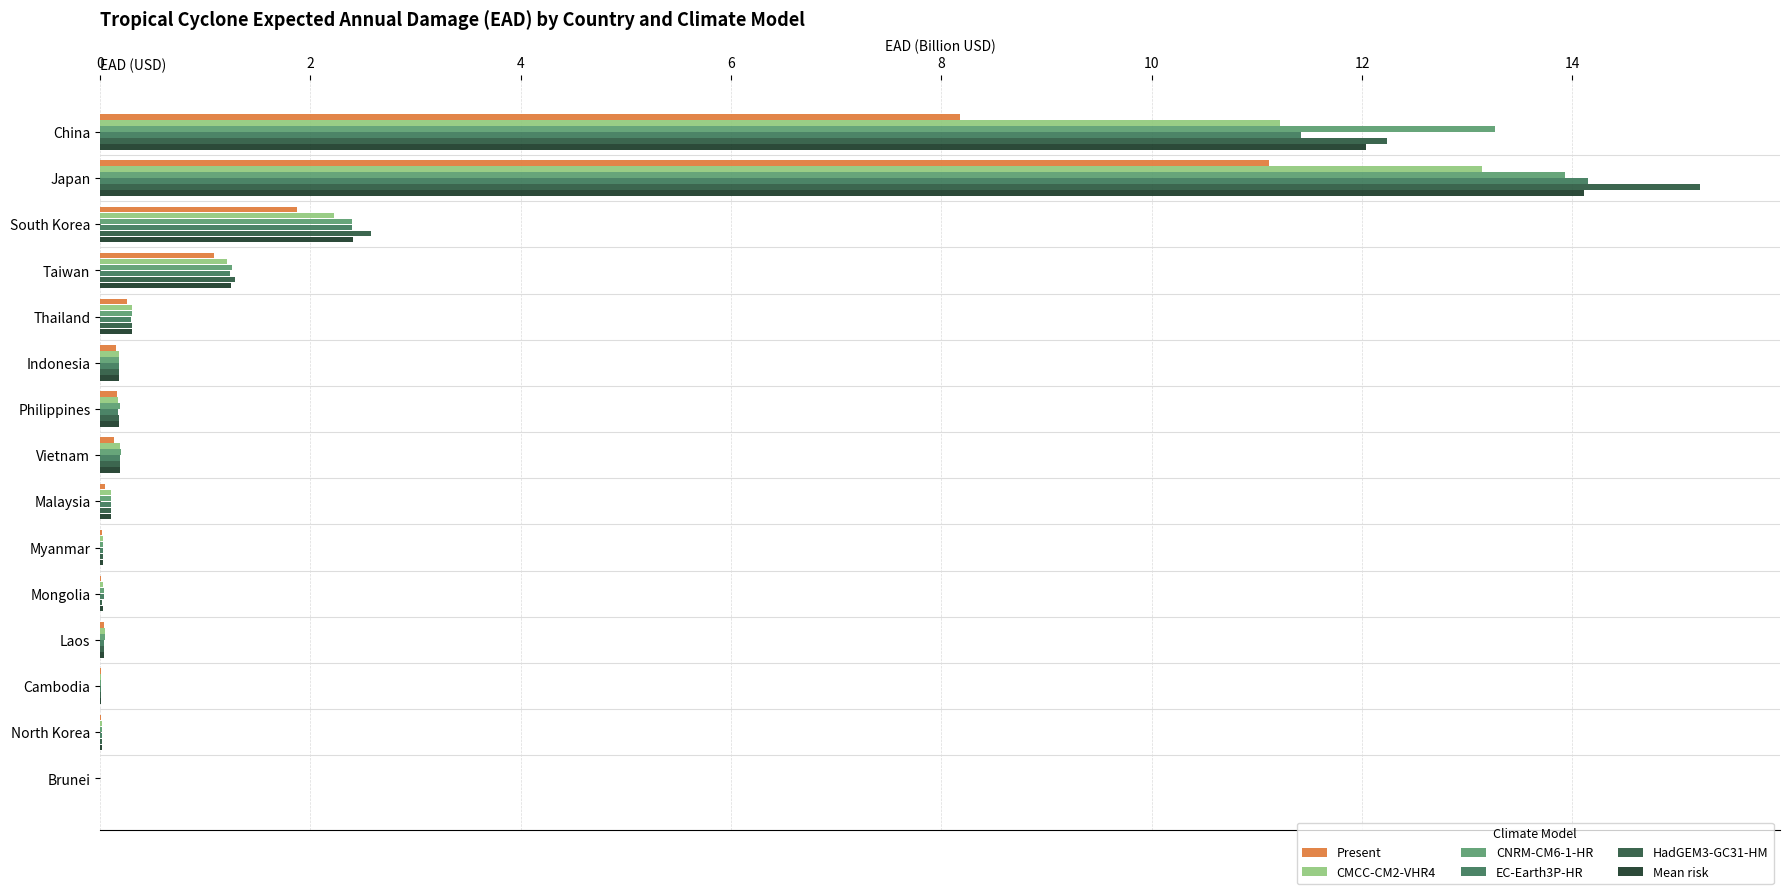

At which label does CMCC-CM2-VHR4 reach its peak?

Japan